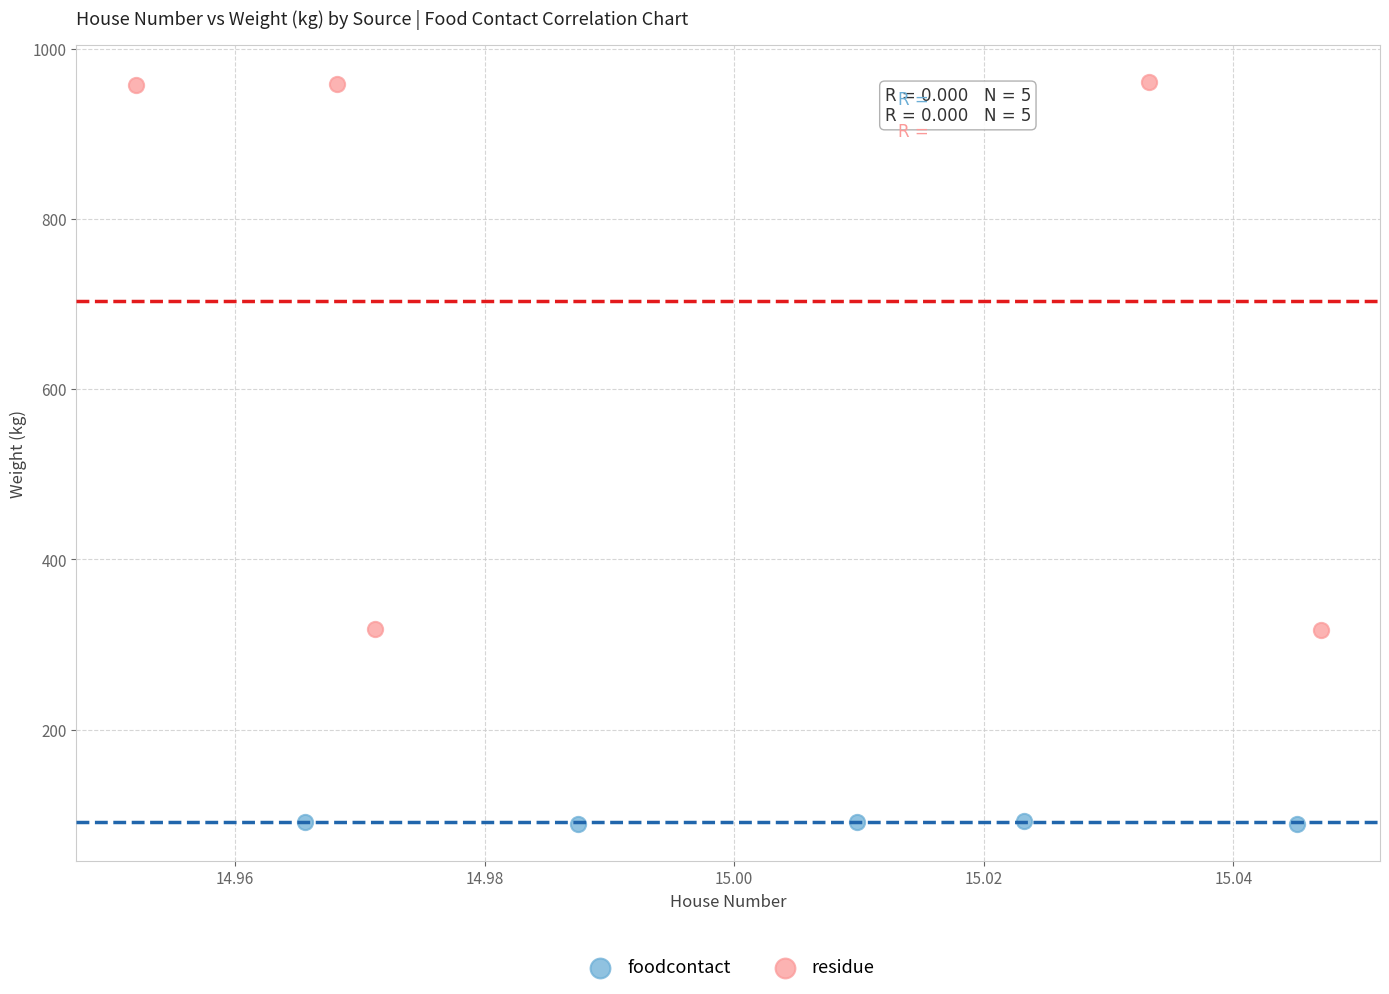

Which series contains the lowest Y value?

foodcontact